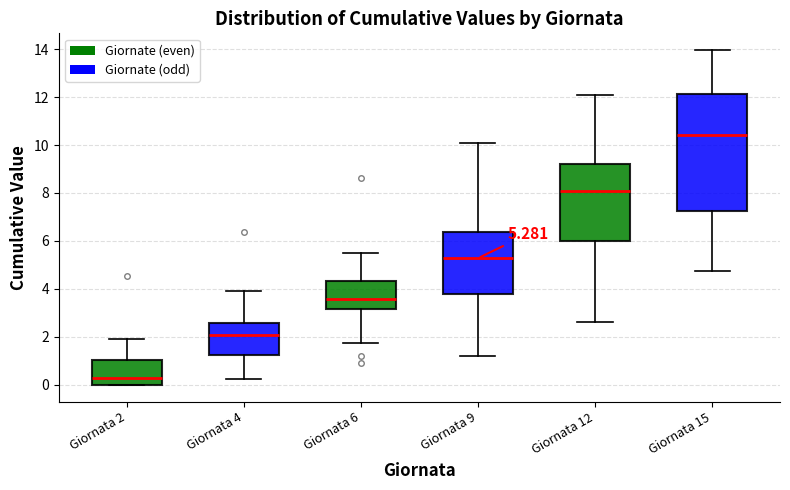

Which box is the tallest, from its lower edge to its upper edge?

Giornata 15